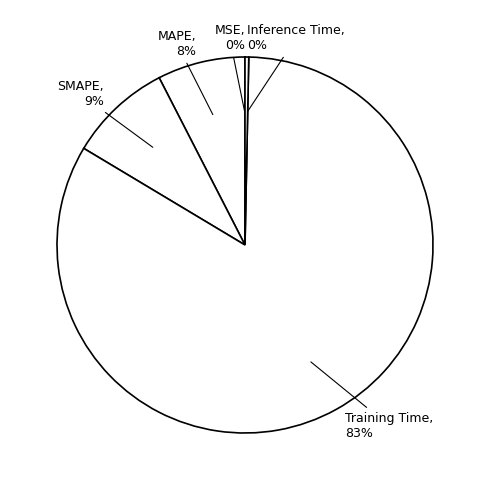

To the nearest percent, what is the difference between the largest and smallest slice percentages?

83%